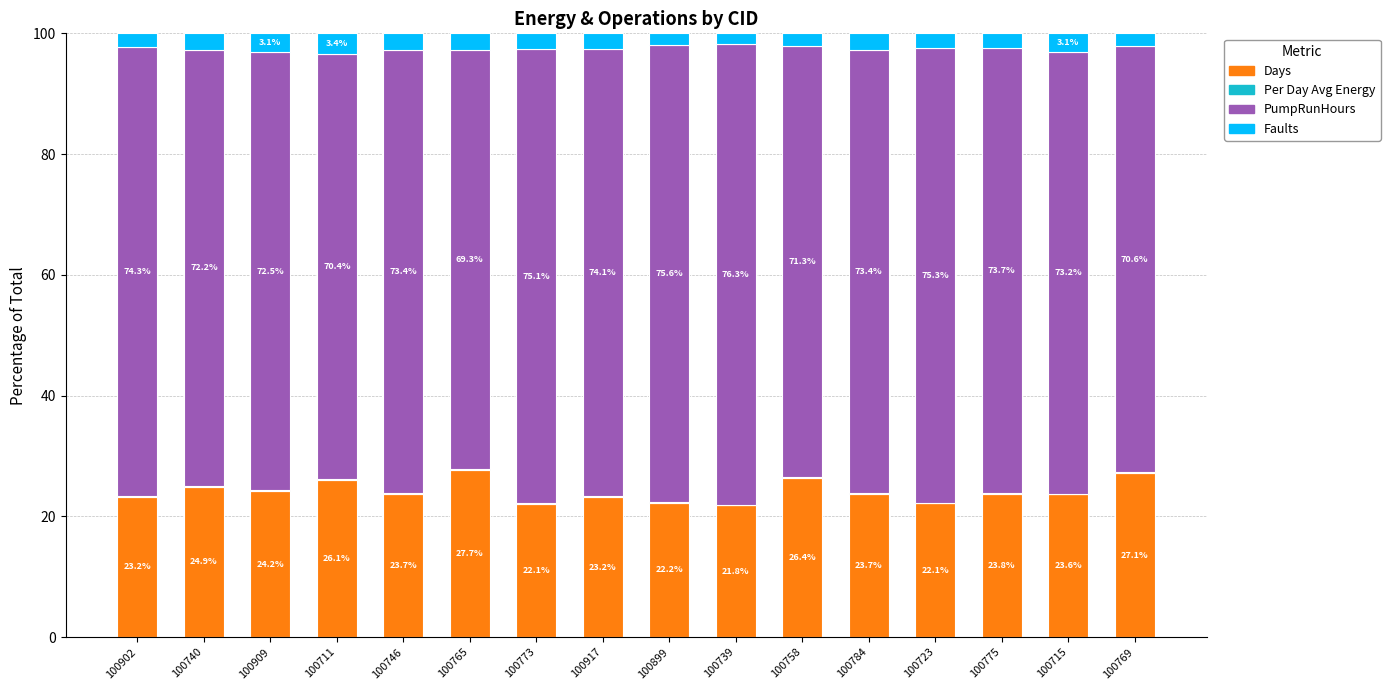

Is it true that Days equals 34.7 at 100758?

False